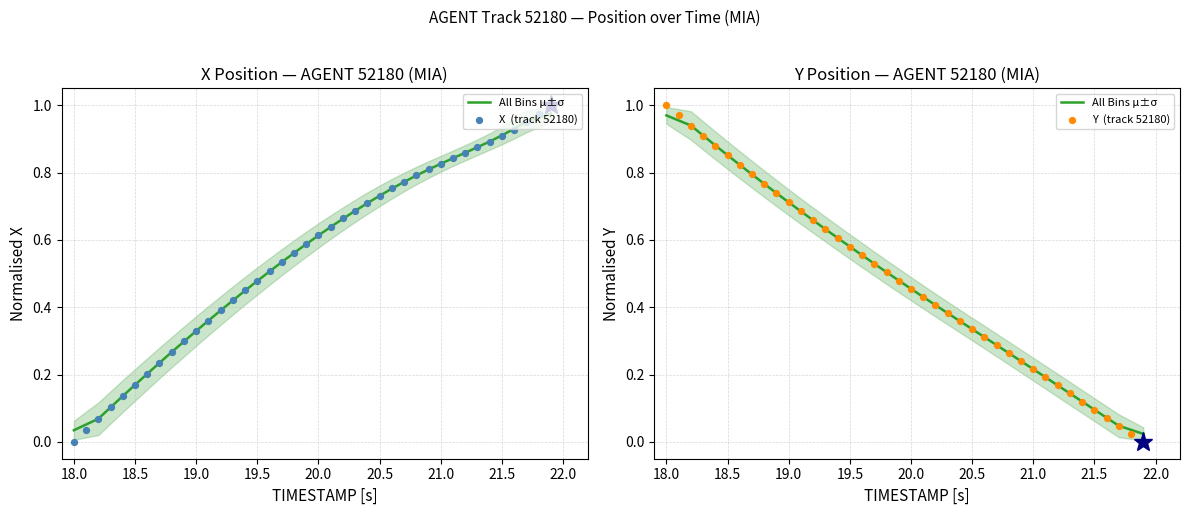

Which series has the largest total across all categories?

X  (track 52180)